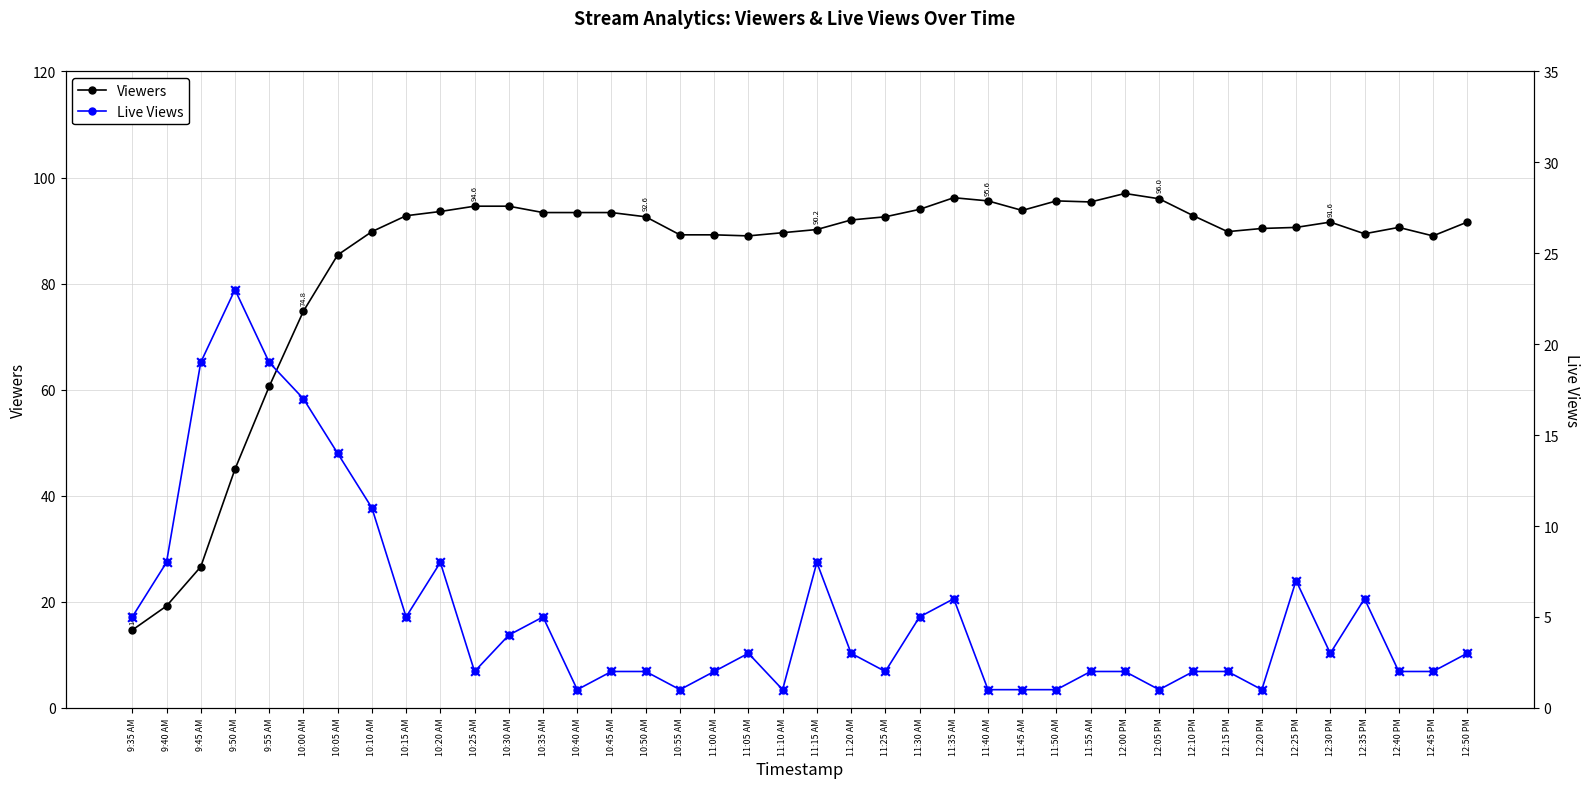

Which series has the largest total across all categories?

Viewers